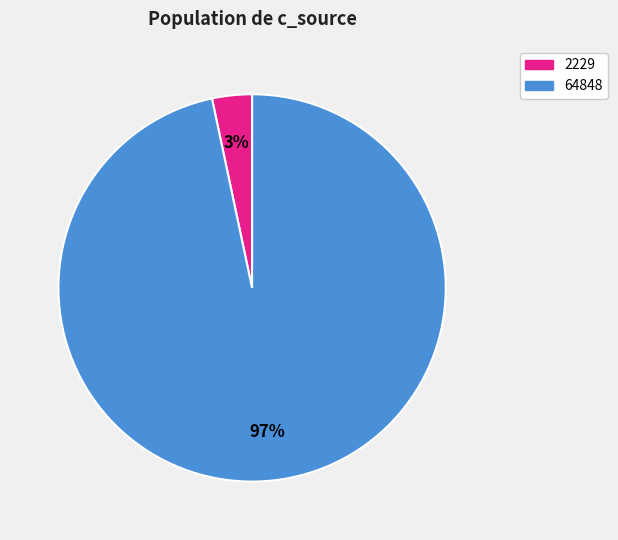

Which category accounts for the majority?

64848